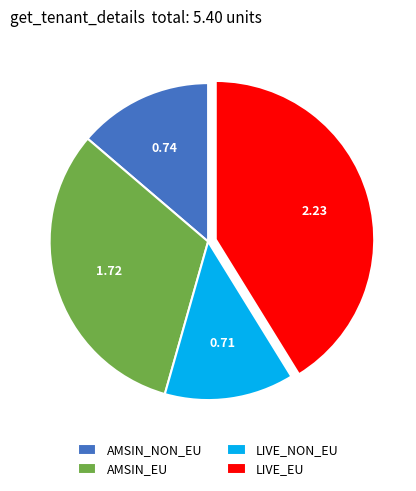

Which has a higher value, LIVE_EU or AMSIN_NON_EU?

LIVE_EU